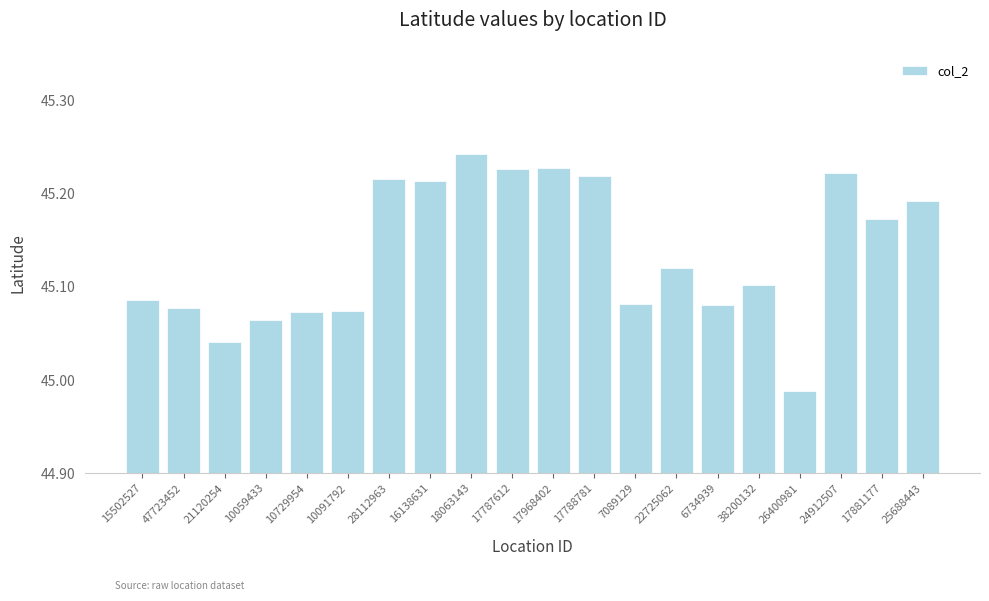

What position from the right is 7089129?

8